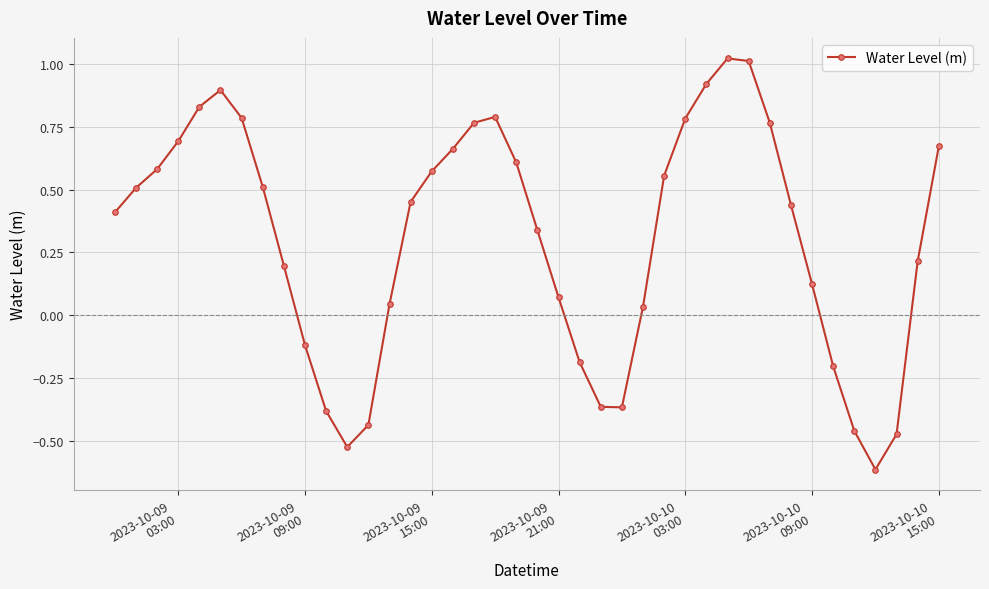

How many data points are less than 0?

11